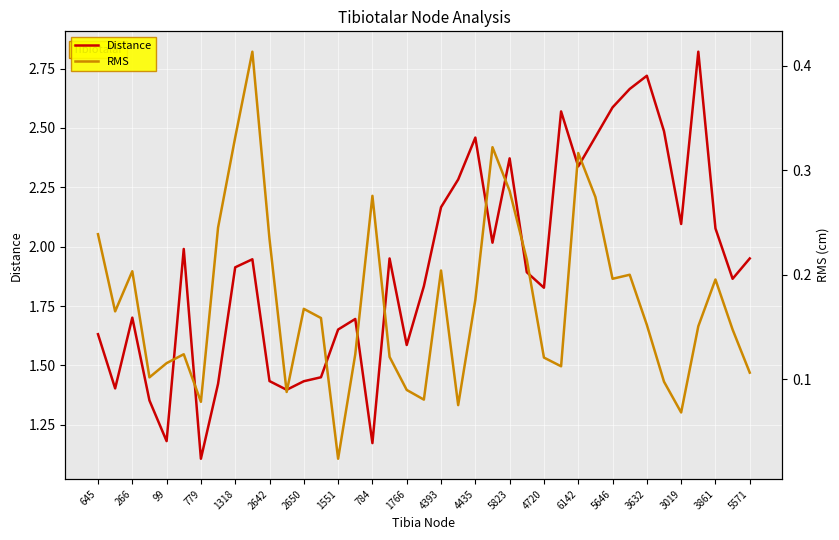

Which series has the largest total across all categories?

Distance